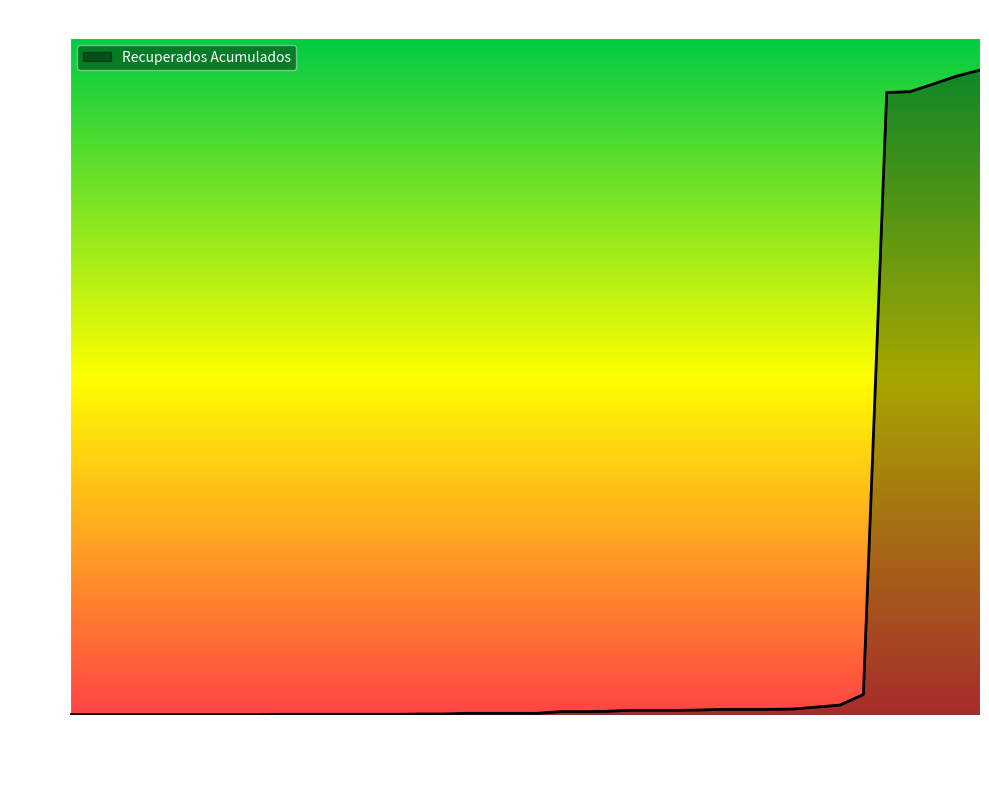

What is the maximum value shown in the chart?

1949